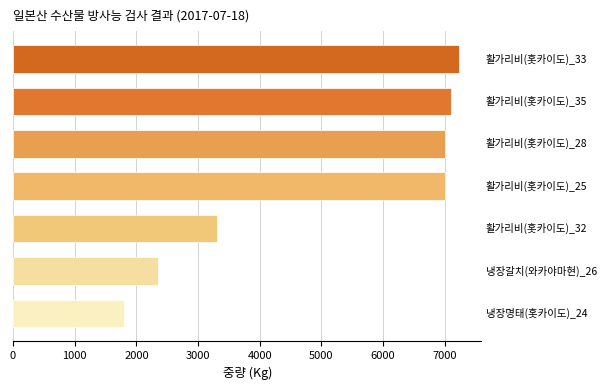

What is the minimum value shown in the chart?

1800